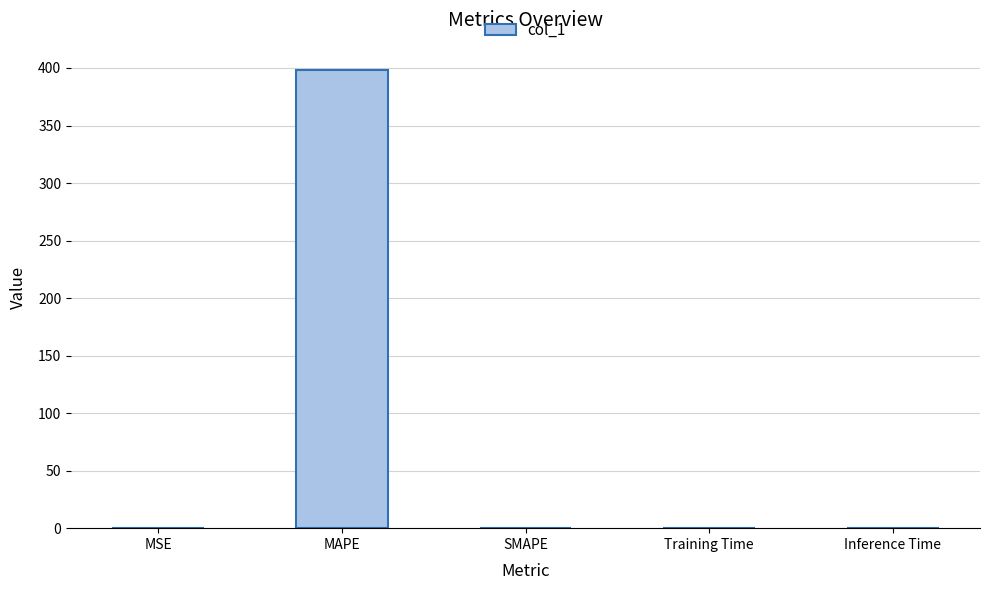

Which label corresponds to the largest value in the chart?

MAPE